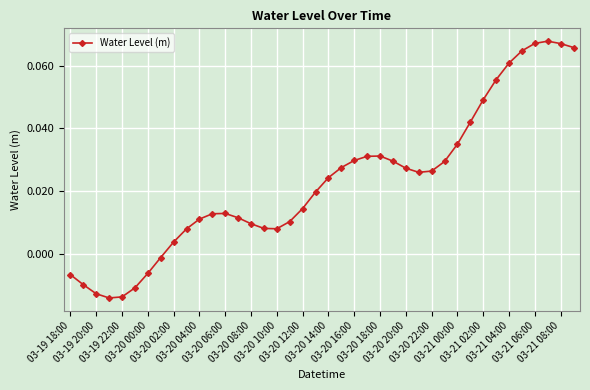

What is the sum of all values?

0.9